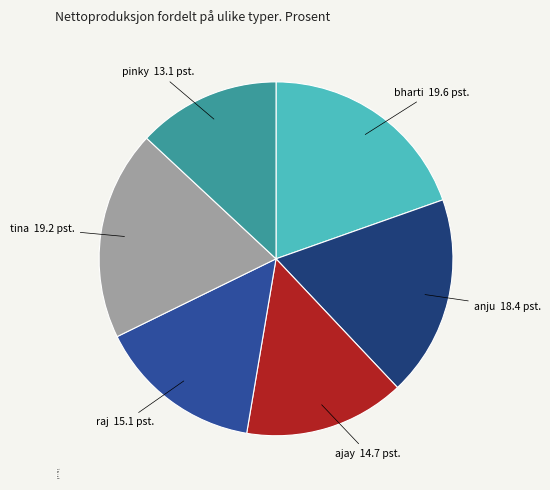

The raj slice represents 22% of the pie. True or false?

False